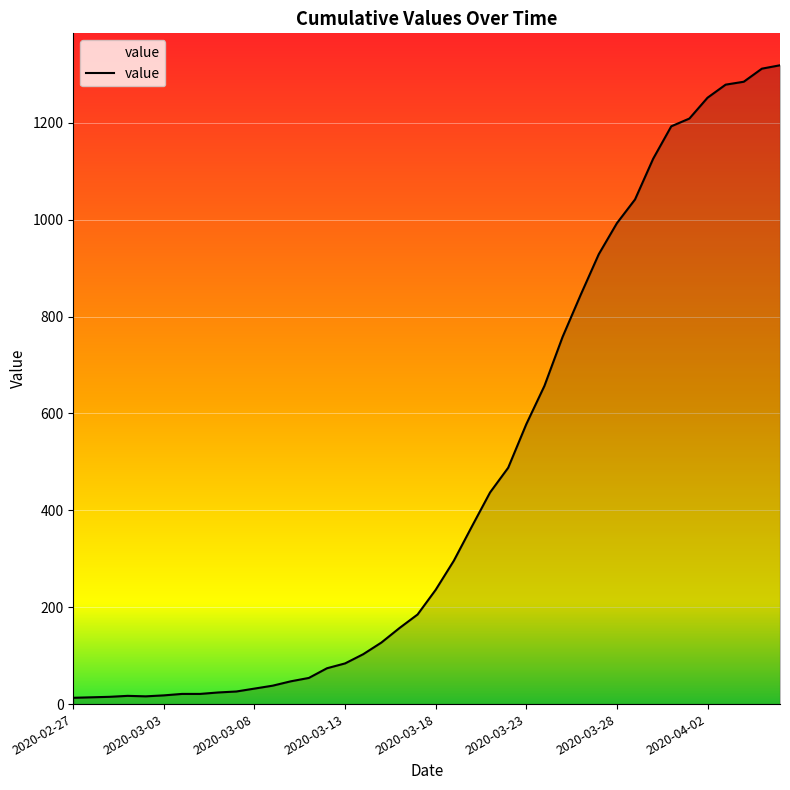

How many lines are shown in the chart?

1